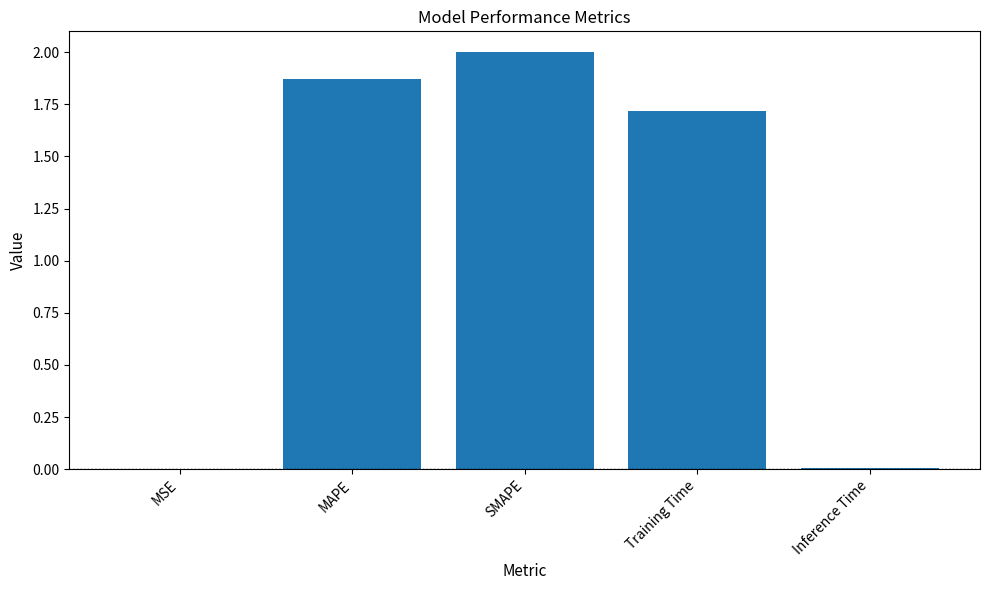

What is the difference between the values at Inference Time and Training Time?

1.7